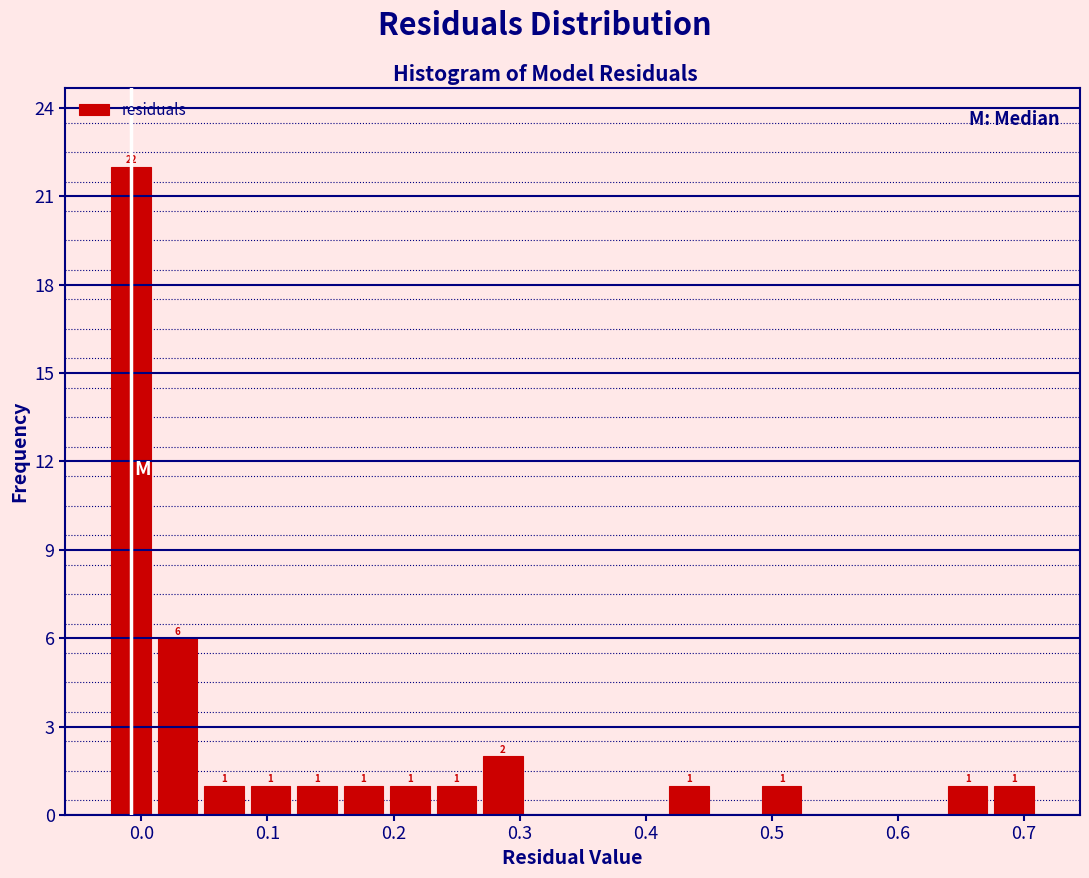

Around what value on the x-axis is the tallest bar? Give the approximate position of its centre, as read against the axis.

-0.01